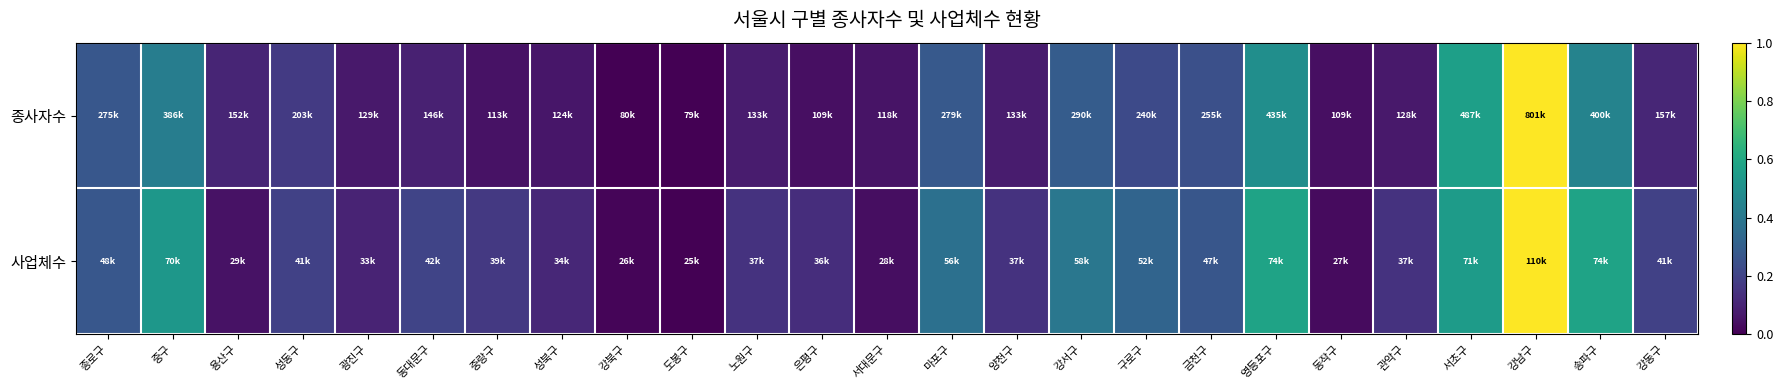

What is the spread (max minus min) of values at 강서구?

0.1